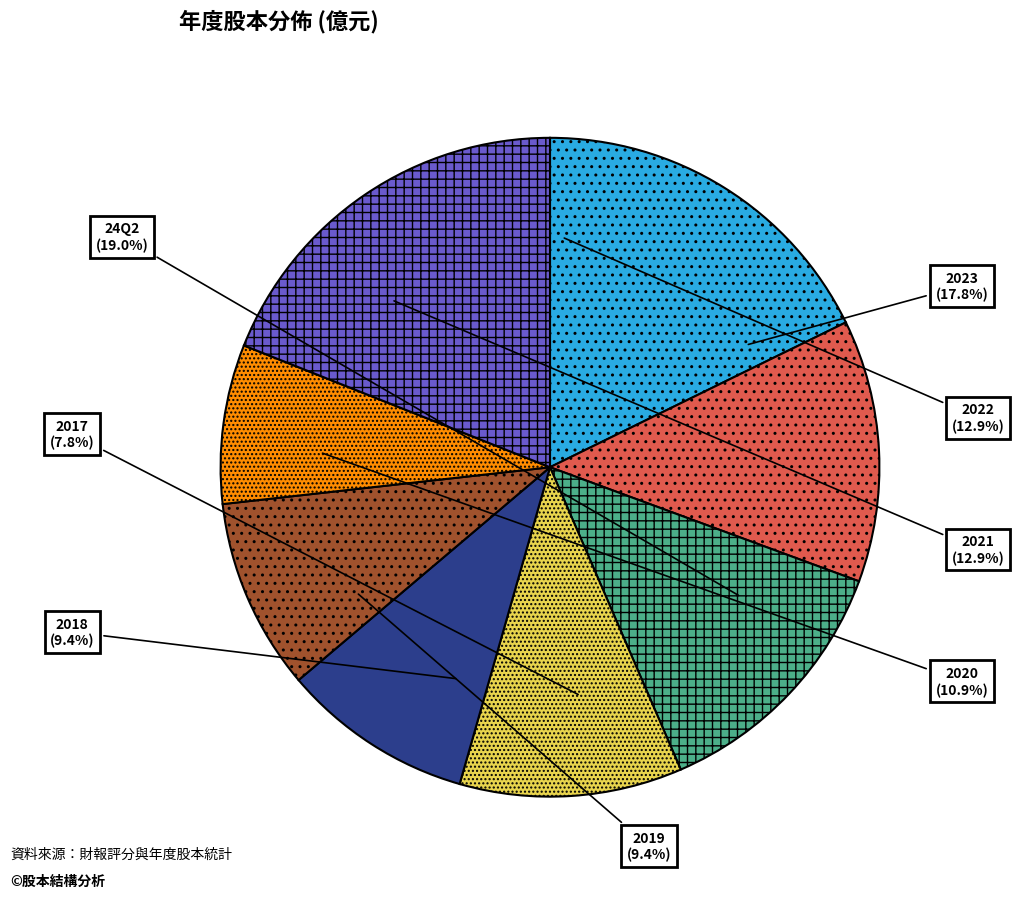

To the nearest percent, what is the difference between the largest and smallest slice percentages?

11%